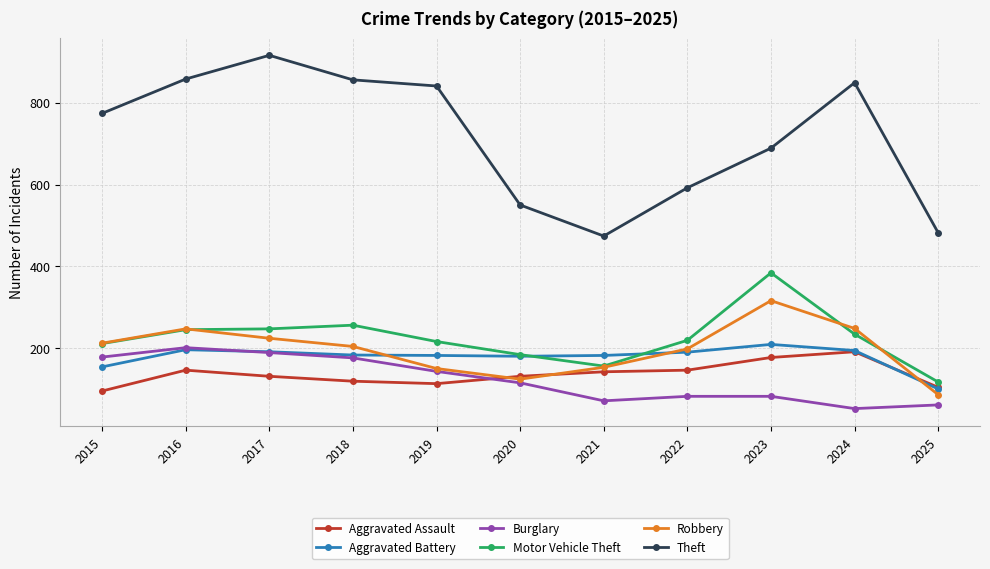

At how many categories does at least one series exceed 868?

1